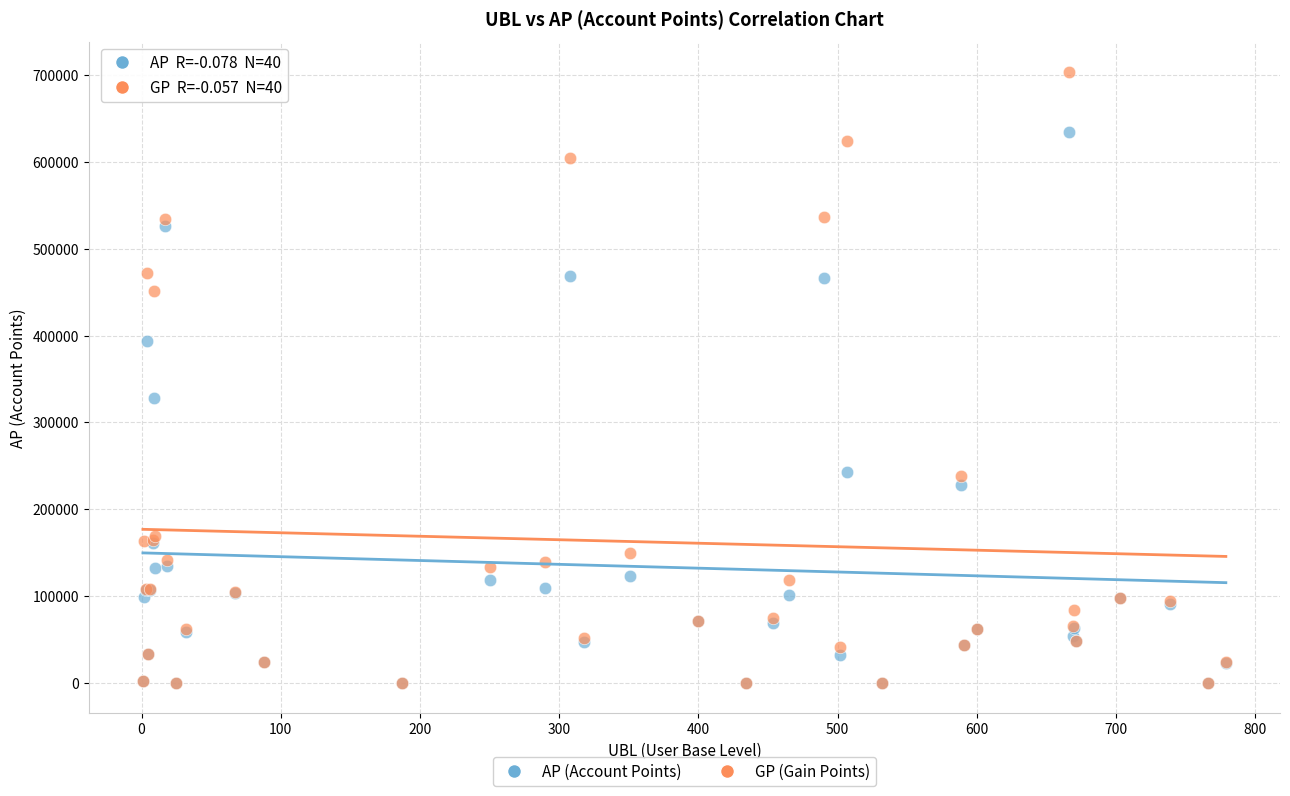

Which series has the largest Y range (max minus min)?

GP (Gain Points)